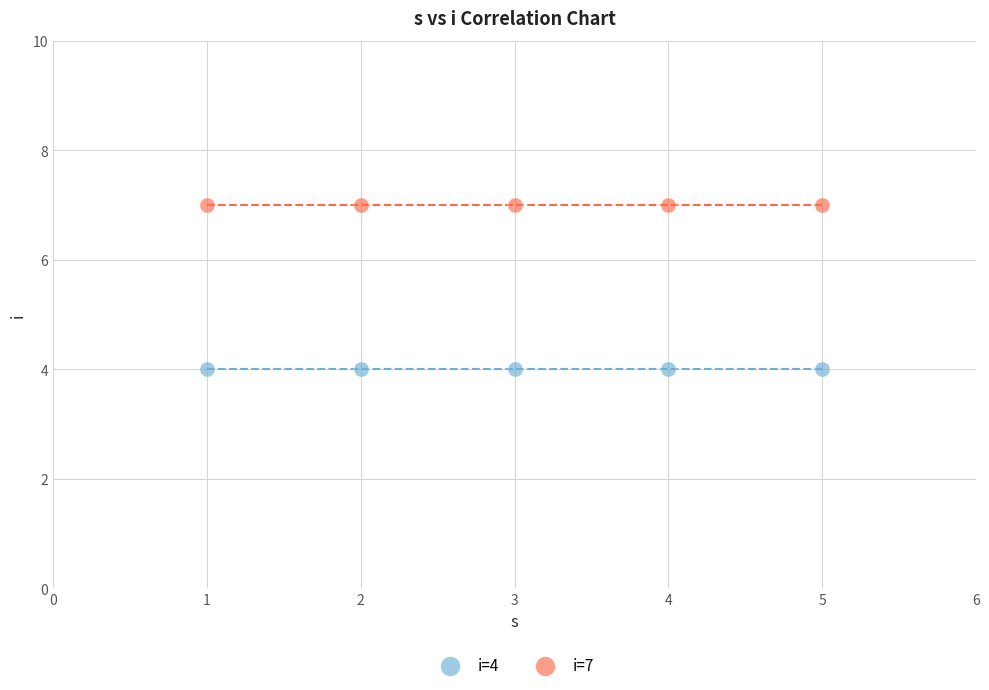

Which series contains the lowest Y value?

i=4